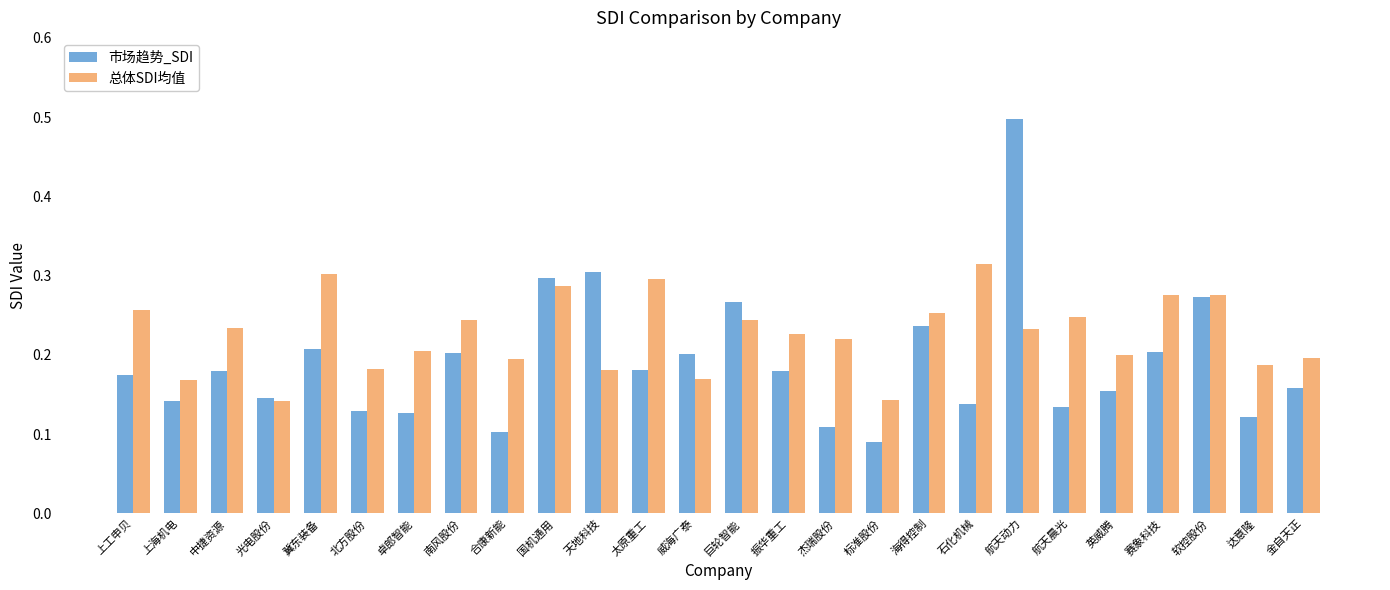

What is the maximum value shown in the chart?

0.5